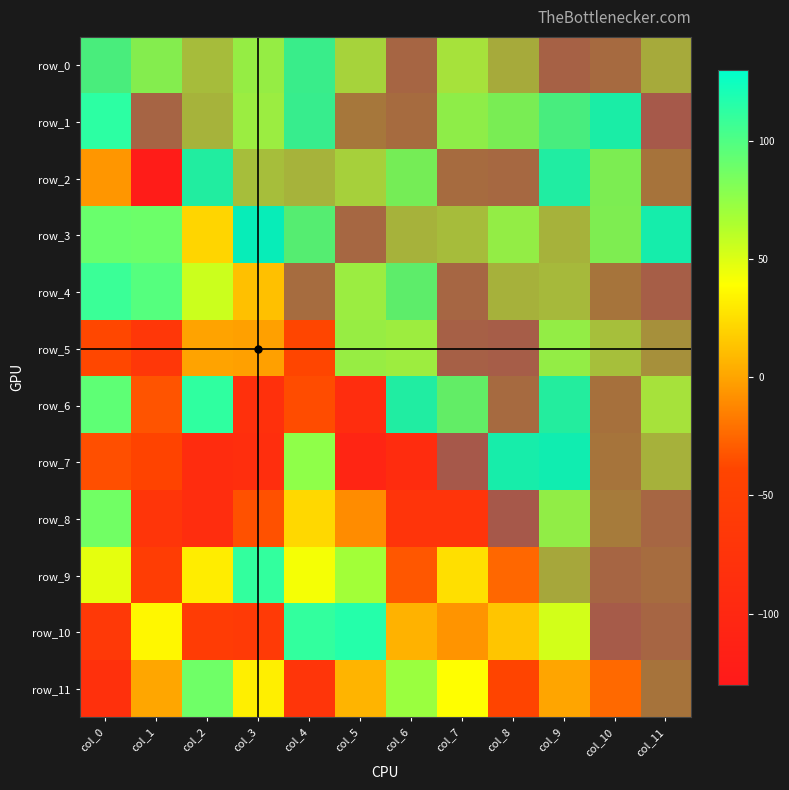

Count the row_6 values in the range 0 to 1.

12